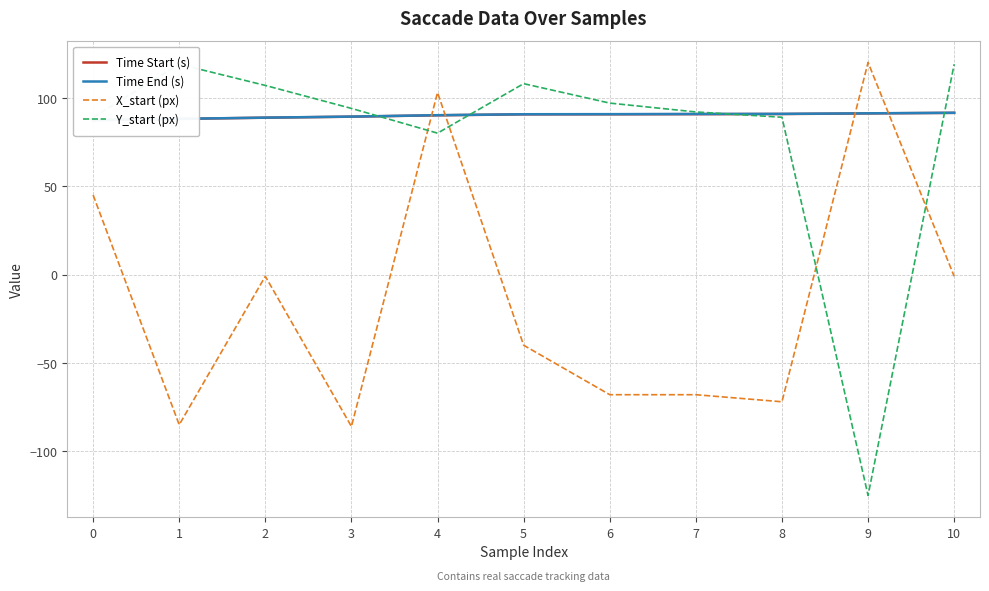

Which category has the lowest value across all series?

9